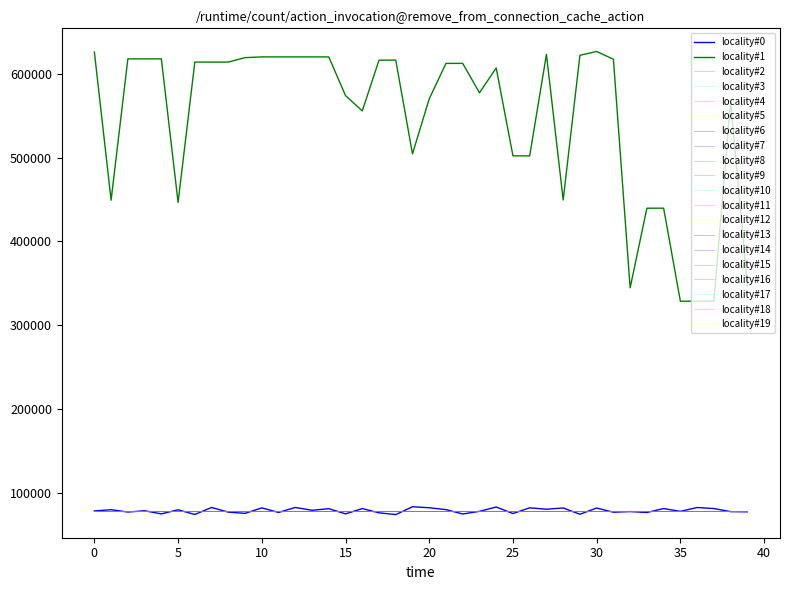

Does the chart display data point markers on the line(s)?

No